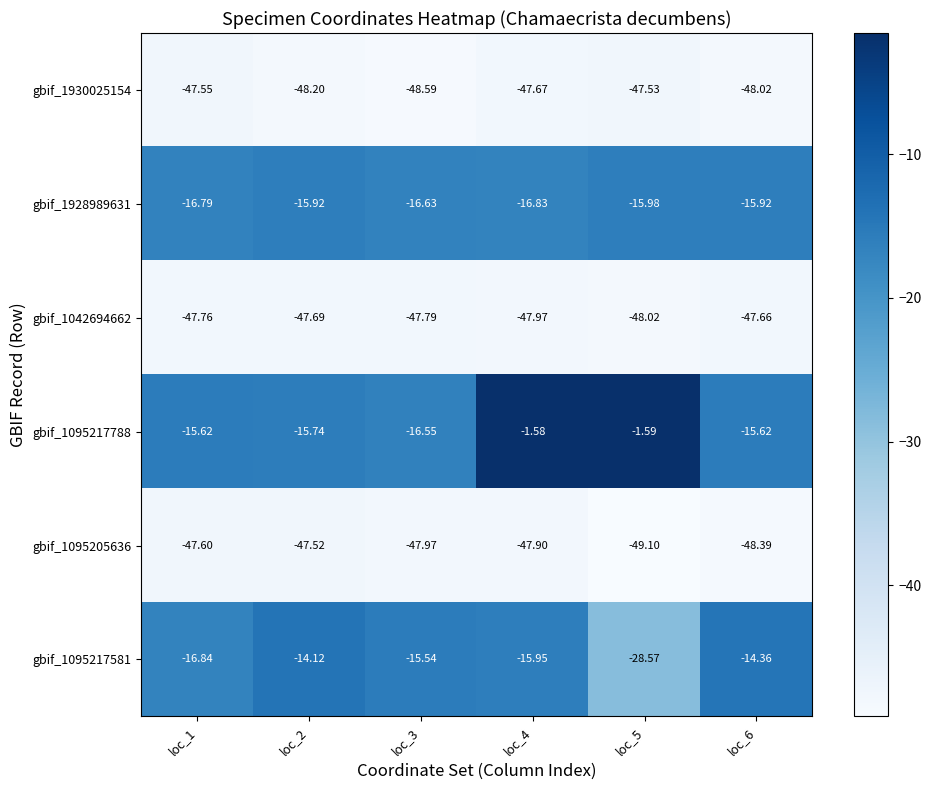

Is the value of gbif_1042694662 at loc_3 greater than the value of gbif_1930025154 at loc_2?

Yes